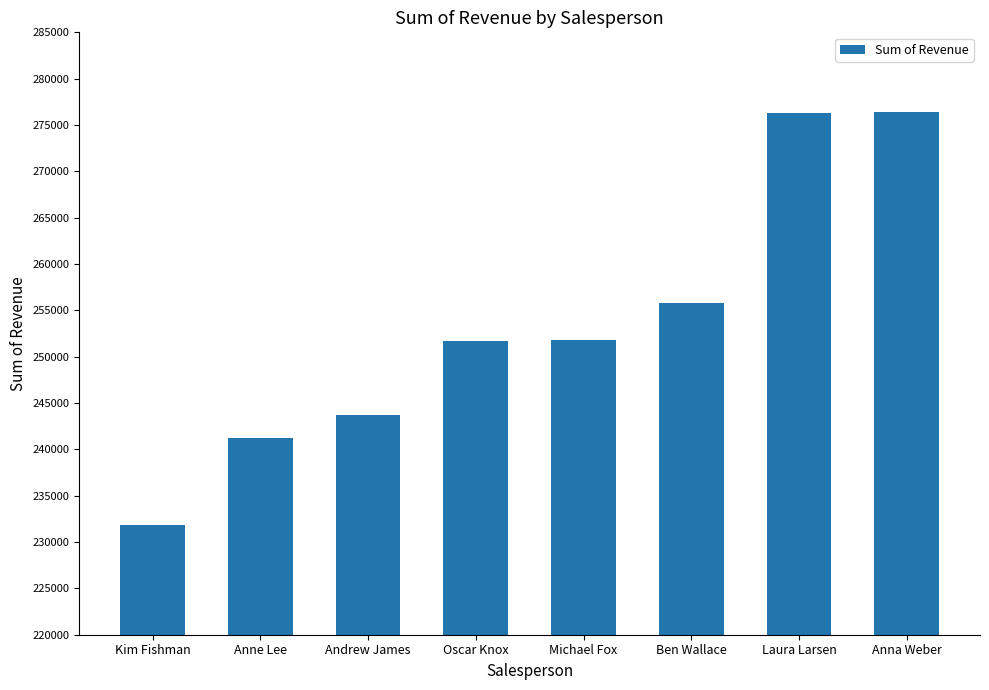

What is the sum of the values at Anne Lee and Oscar Knox?

492866